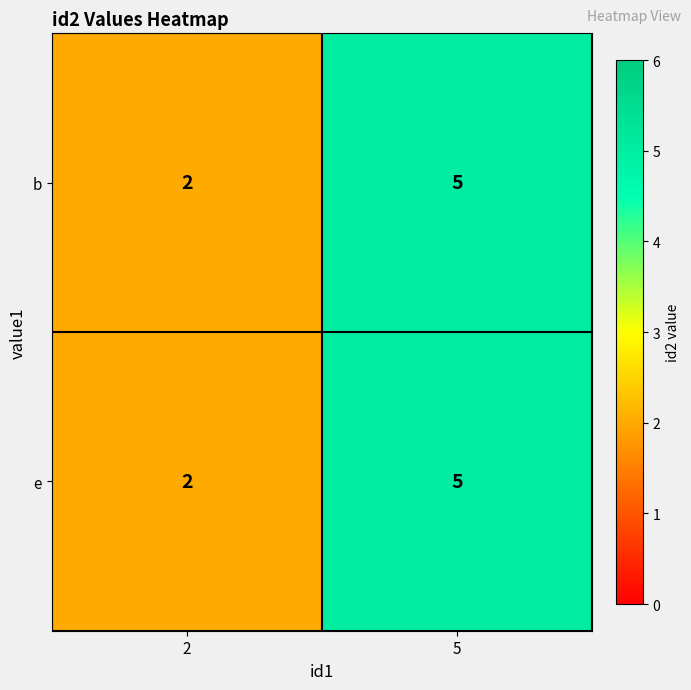

What is the greatest value displayed?

5